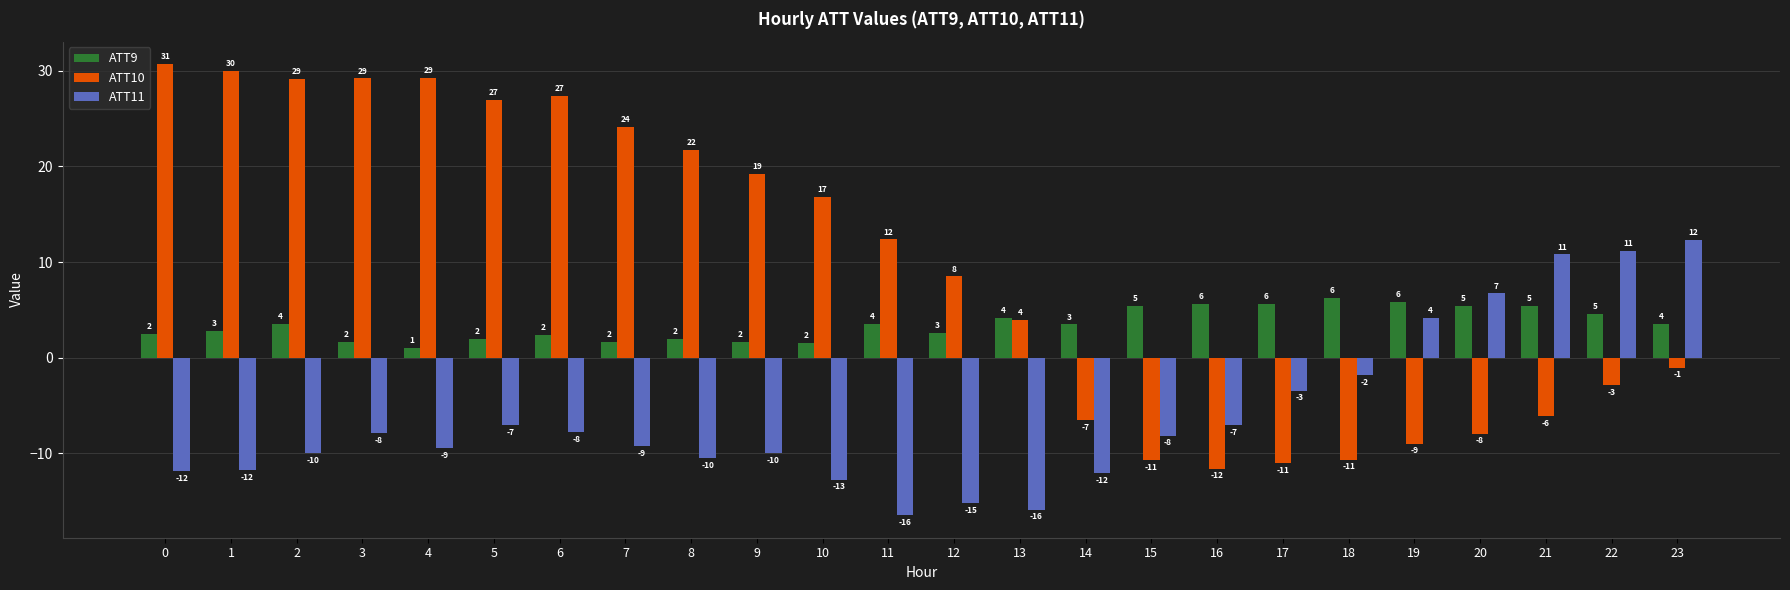

What are all the series names shown in the legend?

ATT9, ATT10, ATT11